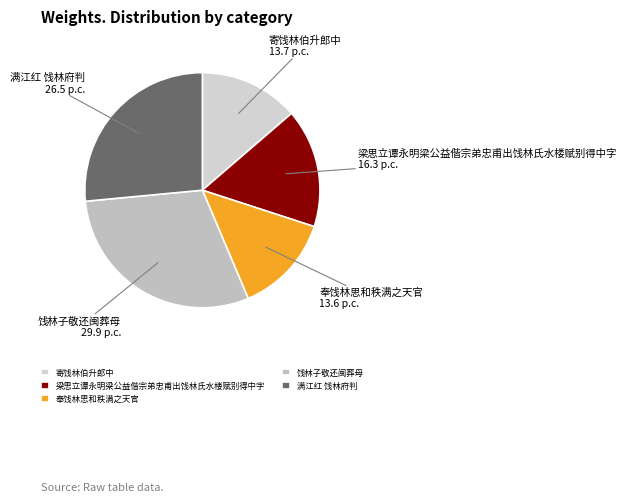

Is it true that 梁思立谭永明梁公益偕宗弟忠甫出饯林氏水楼赋别得中字 is 3% of the pie?

False